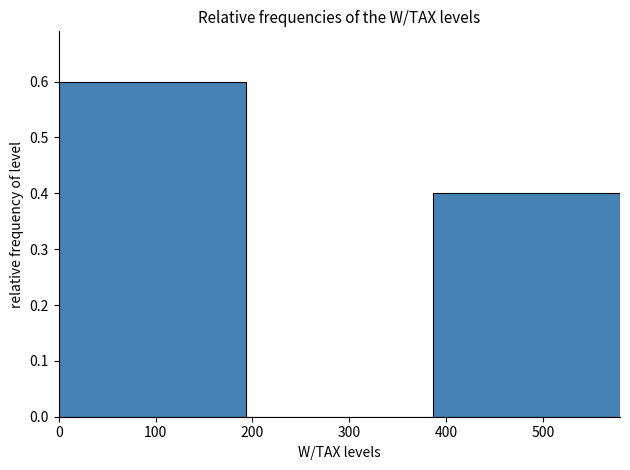

Over which range of the x-axis is the bar tallest?

0 to 190